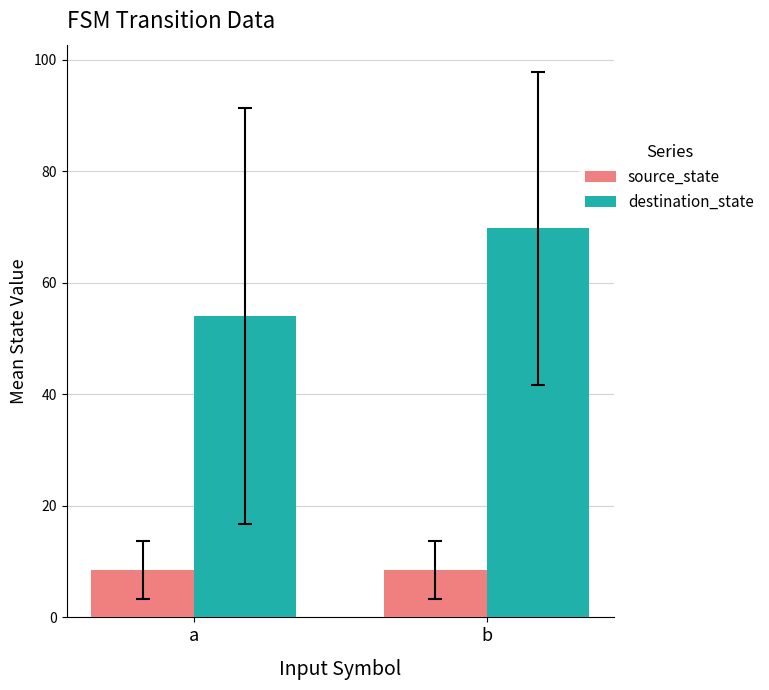

Reading left to right, what are all the values shown in this chart?

source_state: 8.5	8.5
destination_state: 54.1	69.8